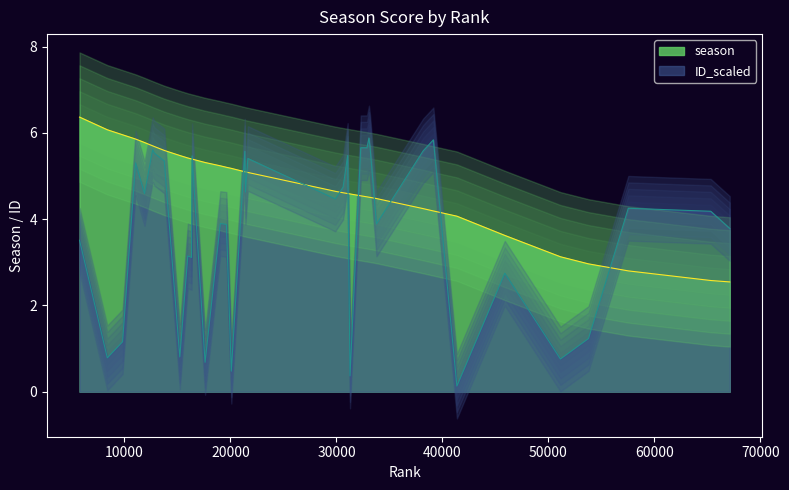

What is the maximum value for season?

6.4